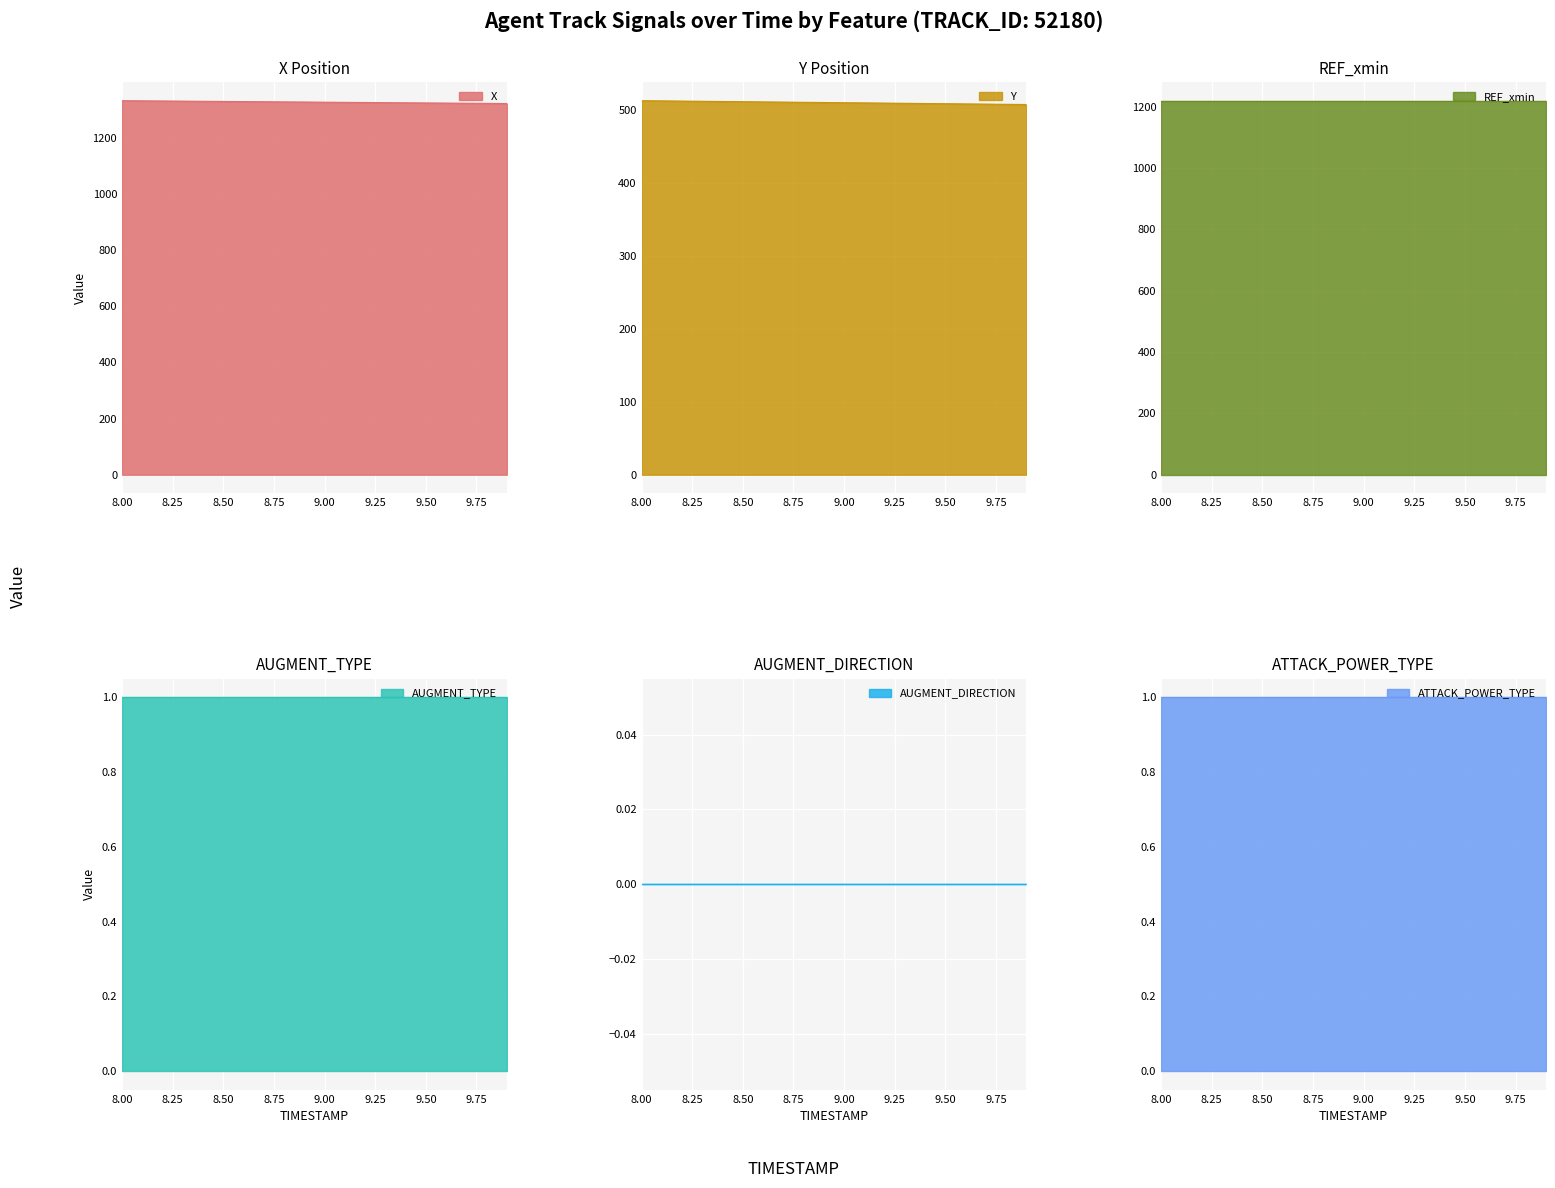

True or false: AUGMENT_DIRECTION and ATTACK_POWER_TYPE intersect in this chart.

False